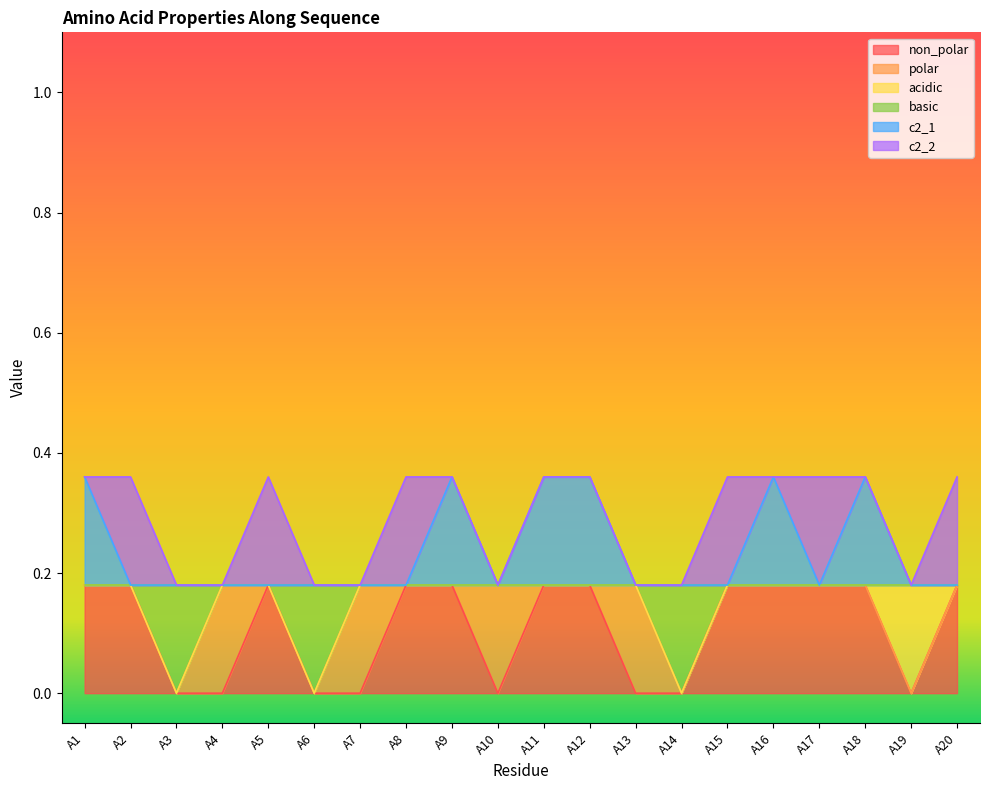

What is the value of the c2_1 point at the 12th from the left?

0.4